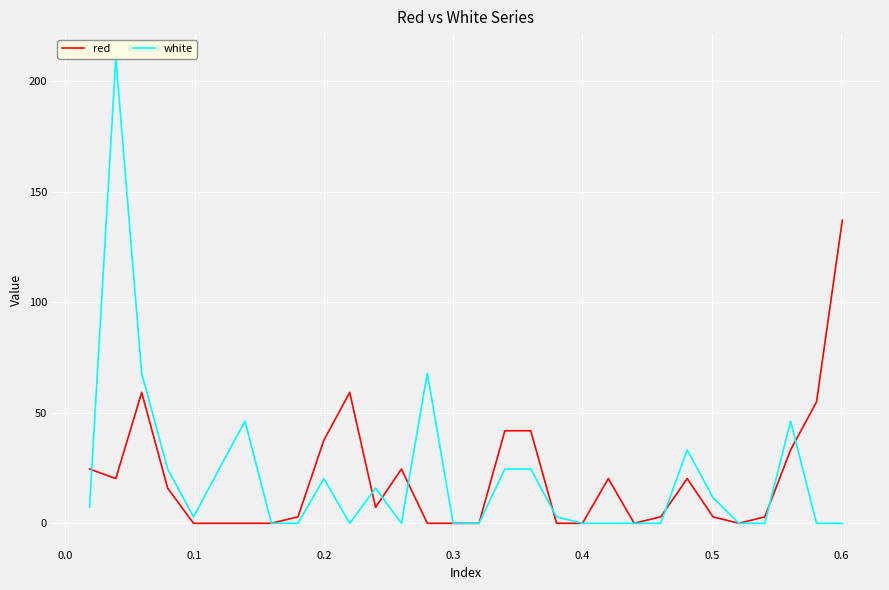

Reading left to right, transcribe all the data shown in this chart.

red: 24.5	20.2	59.2	15.9	0.0	0.0	0.0	0.0	2.9	37.5	59.2	7.2	24.5	0.0	0.0	0.0	41.8	41.8	0.0	0.0	20.2	0.0	2.9	20.2	2.9	0.0	2.9	33.2	54.8	137.1
white: 7.2	210.6	67.8	24.5	2.9	24.5	46.2	0.0	0.0	20.2	0.0	15.9	0.0	67.8	0.0	0.0	24.5	24.5	2.9	0.0	0.0	0.0	0.0	33.2	11.6	0.0	0.0	46.2	0.0	0.0